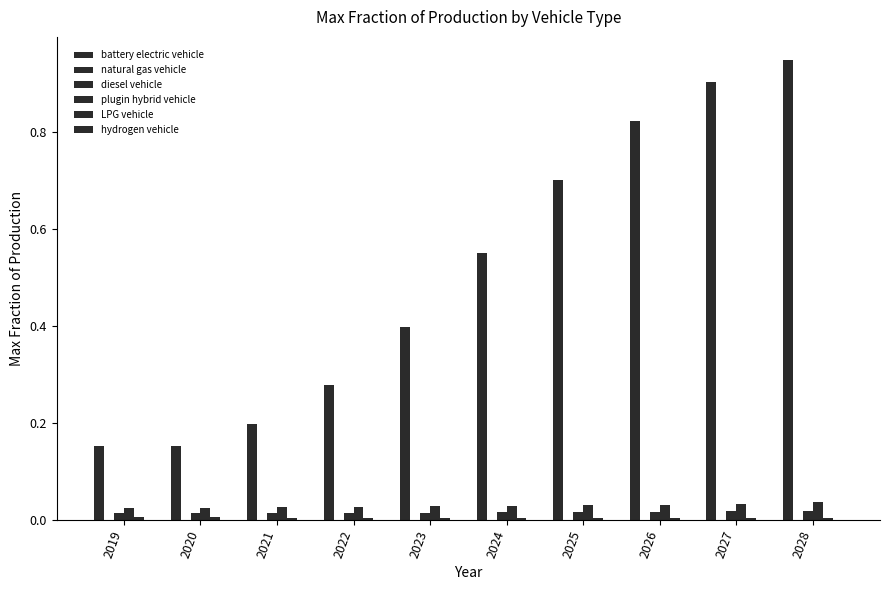

How many series are shown in this chart?

6